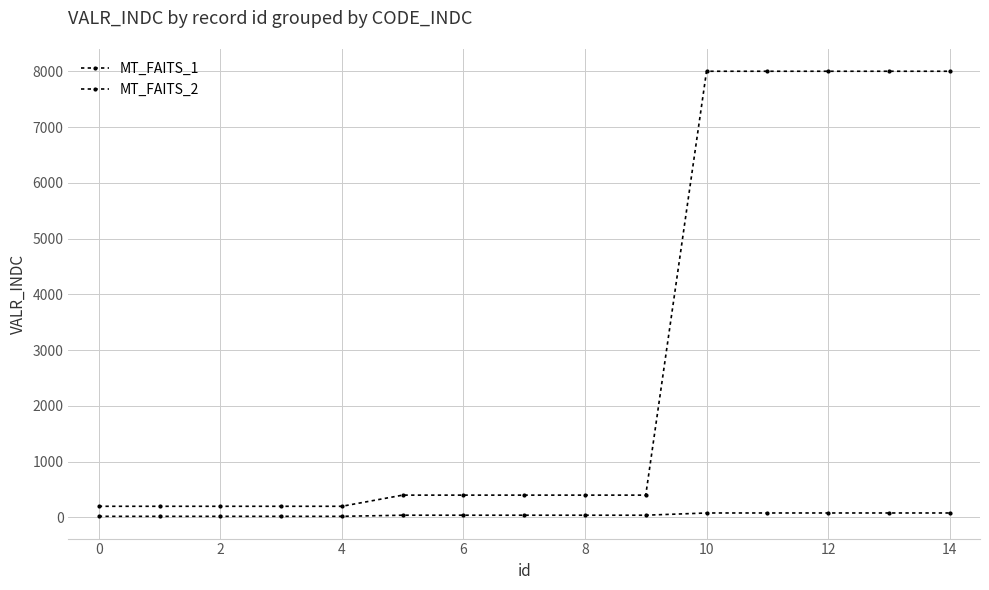

How many distinct data groups are displayed?

2